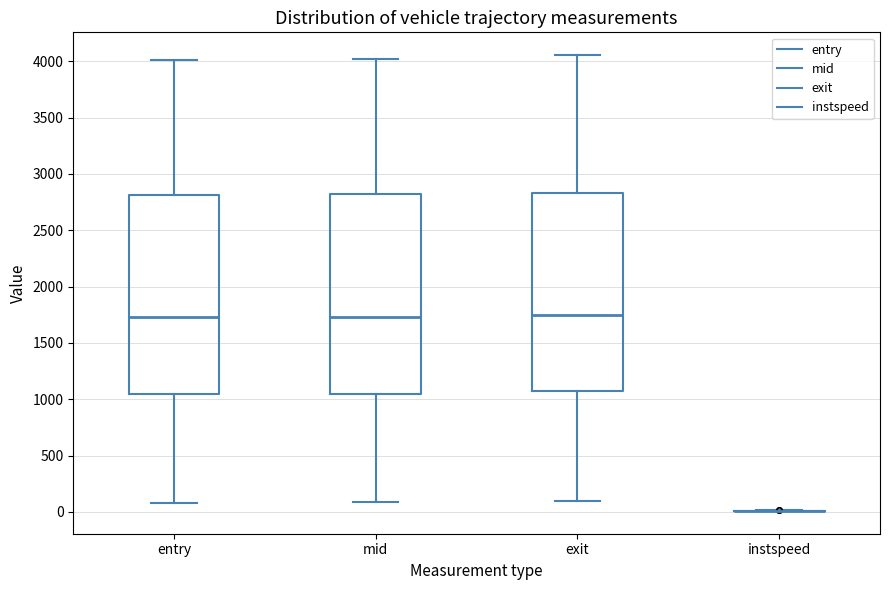

Where is the upper edge of the box for exit on the y-axis? The values are not printed on the chart, so give them approximately, as read against the axis.

2850